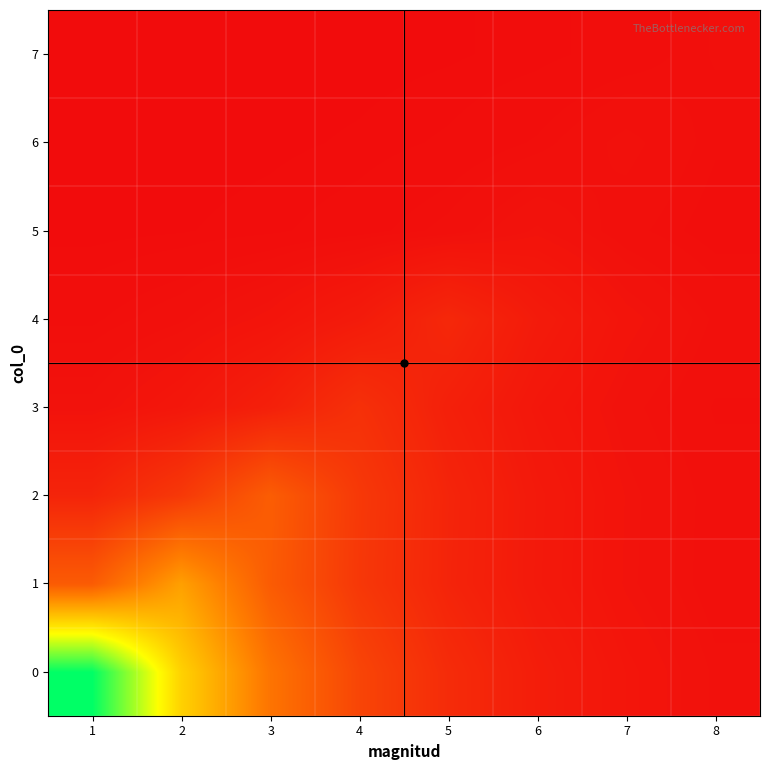

Reading left to right, list all the values displayed in this chart.

0: 1=391.0	2=214.6	3=117.8	4=64.6	5=35.5	6=19.5	7=10.7	8=5.9
1: 1=90.0	2=164.0	3=90.0	4=49.4	5=27.1	6=14.9	7=8.2	8=4.5
2: 1=27.7	2=50.5	3=92.0	4=50.5	5=27.7	6=15.2	7=8.3	8=4.6
3: 1=6.8	2=12.3	3=22.5	4=41.0	5=22.5	6=12.3	7=6.8	8=3.7
4: 1=2.8	2=5.1	3=9.3	4=17.0	5=31.0	6=17.0	7=9.3	8=5.1
5: 1=0.4	2=0.7	3=1.3	4=2.4	5=4.4	6=8.0	7=4.4	8=2.4
6: 1=0.2	2=0.3	3=0.5	4=1.0	5=1.8	6=3.3	7=6.0	8=3.3
7: 1=0.1	2=0.1	3=0.2	4=0.4	5=0.7	6=1.2	7=2.2	8=4.0